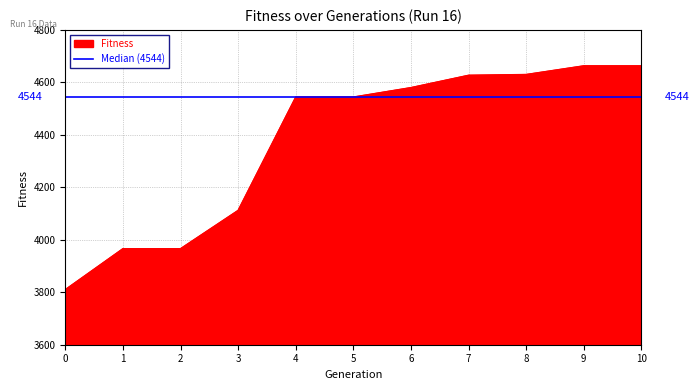

Which has a higher value, 7 or 1?

7